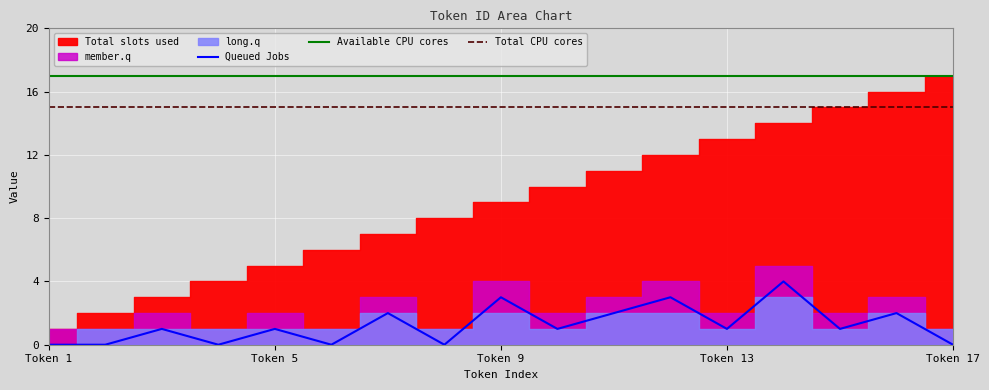

How many data points in member.q are less than 2?

6